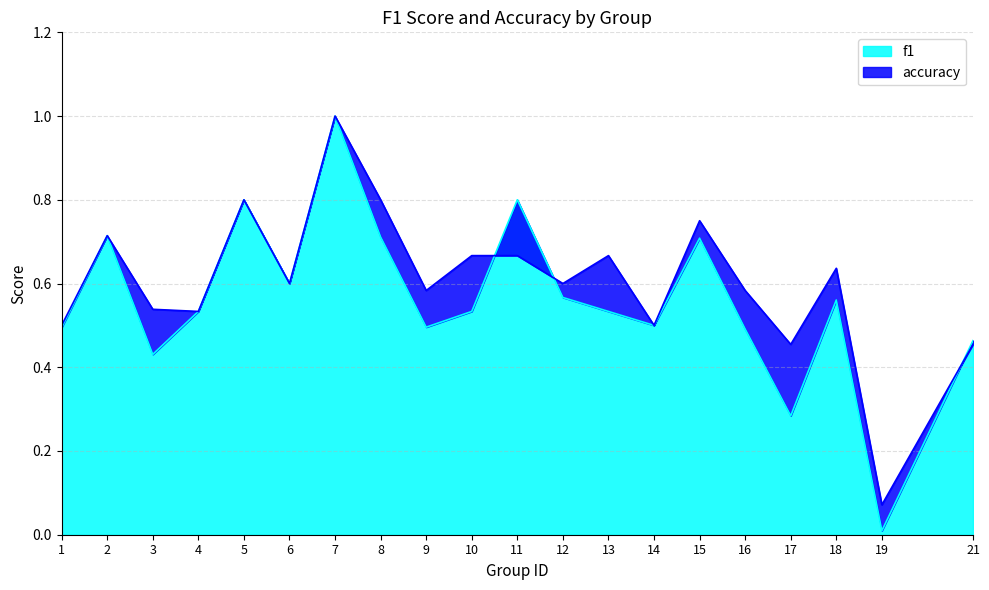

How many interior local valleys does the accuracy series have?

7